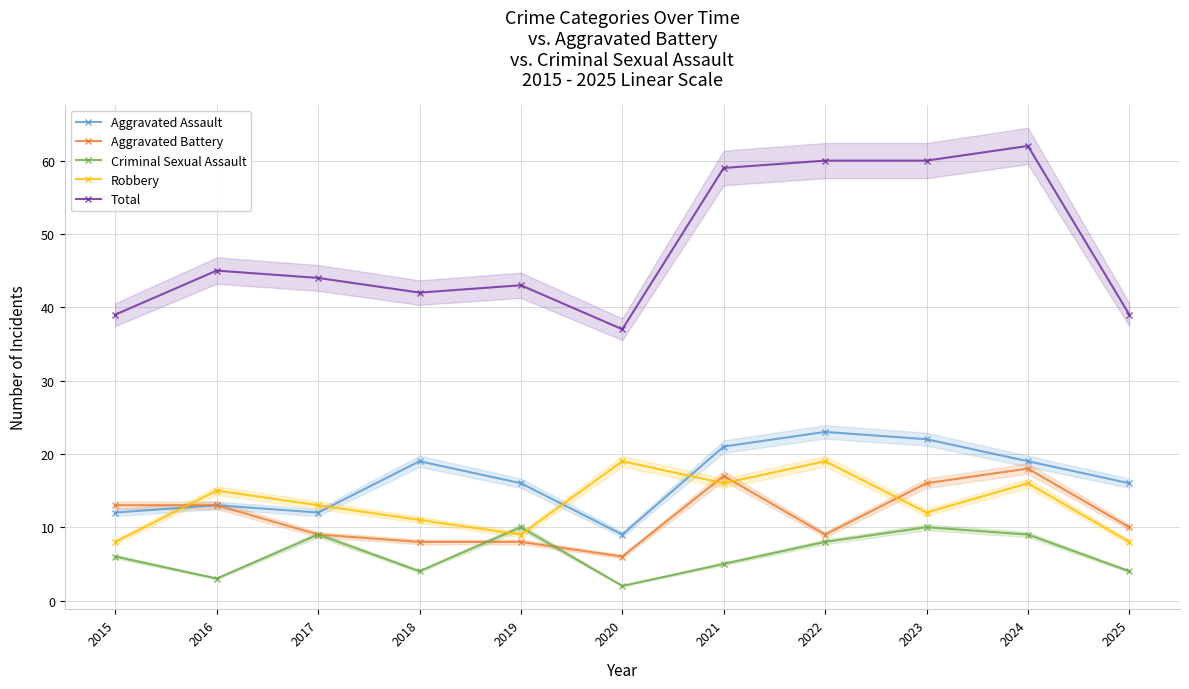

Does the chart have visible grid lines?

Yes